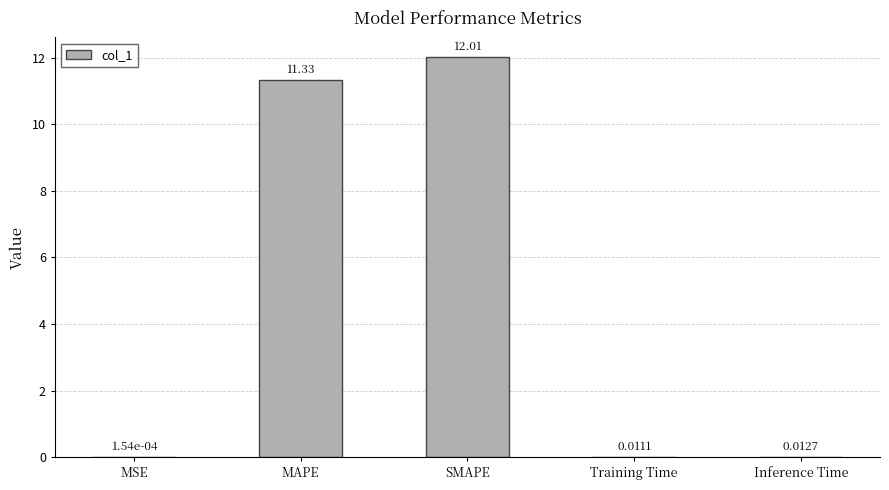

What is the difference between the values at SMAPE and Training Time?

12.0